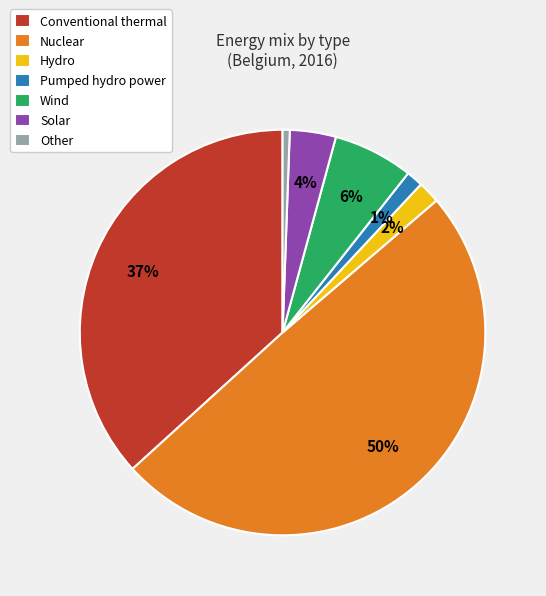

Is Conventional thermal the majority of the pie?

No